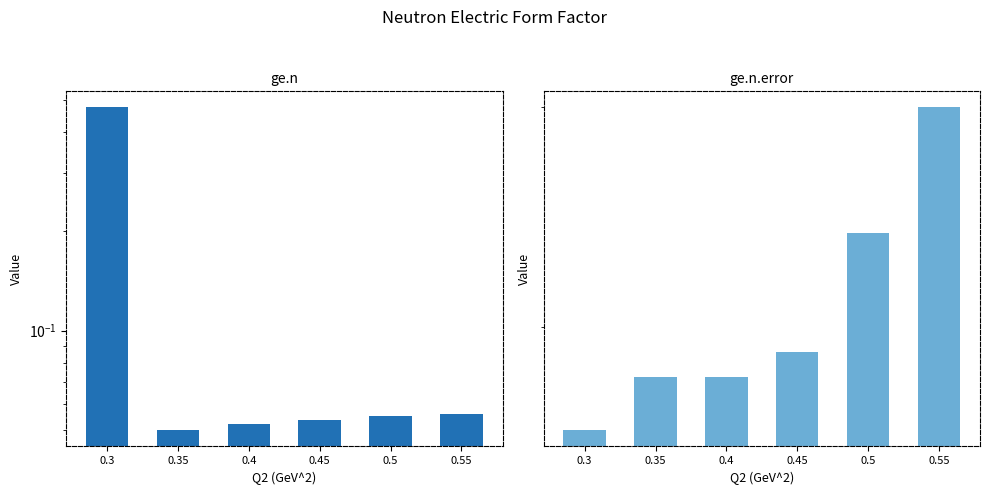

List the series in order of their overall mean, highest first.

ge.n, ge.n.error